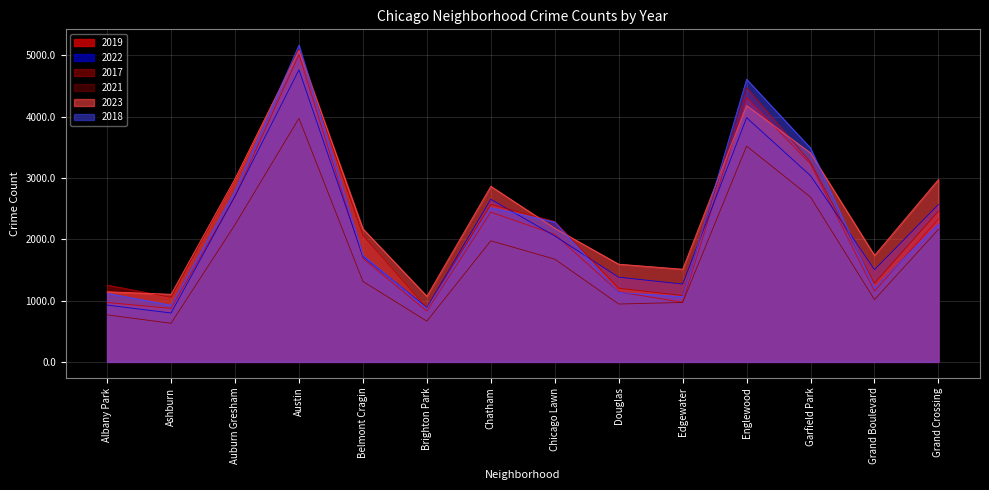

What is the sum of the 2021 values at Austin and Douglas?

4913